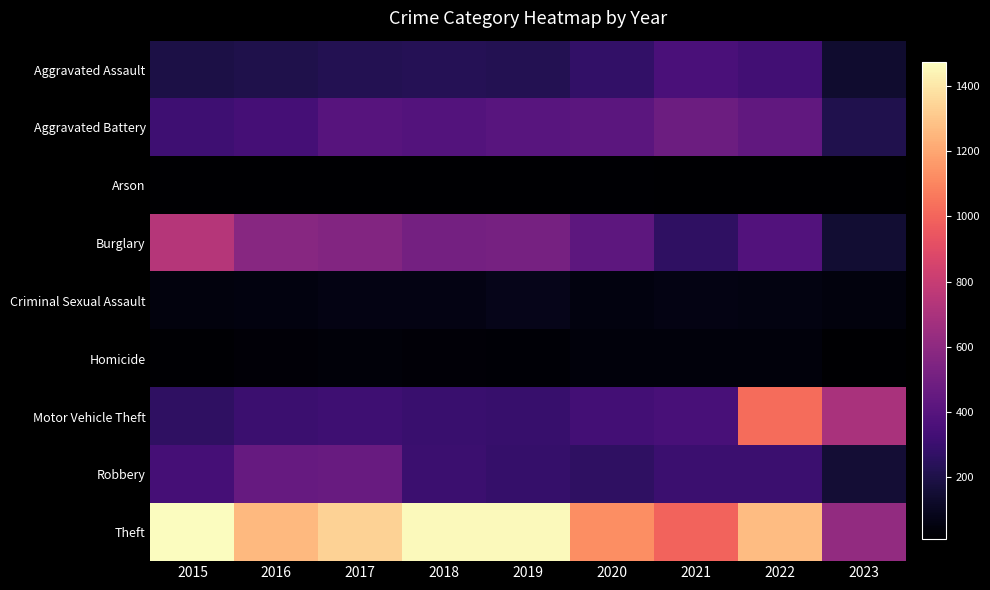

Reading left to right, transcribe all the data shown in this chart.

Aggravated Assault: 2015=194	2016=206	2017=224	2018=225	2019=223	2020=273	2021=352	2022=327	2023=138
Aggravated Battery: 2015=316	2016=336	2017=400	2018=389	2019=407	2020=416	2021=479	2022=439	2023=209
Arson: 2015=9	2016=7	2017=10	2018=7	2019=12	2020=17	2021=12	2022=11	2023=7
Burglary: 2015=738	2016=576	2017=562	2018=506	2019=517	2020=425	2021=261	2022=381	2023=147
Criminal Sexual Assault: 2015=46	2016=50	2017=61	2018=60	2019=77	2020=48	2021=61	2022=54	2023=42
Homicide: 2015=15	2016=26	2017=33	2018=25	2019=22	2020=41	2021=38	2022=36	2023=11
Motor Vehicle Theft: 2015=263	2016=304	2017=312	2018=298	2019=290	2020=333	2021=348	2022=1026	2023=696
Robbery: 2015=337	2016=454	2017=460	2018=301	2019=287	2020=263	2021=300	2022=303	2023=154
Theft: 2015=1474	2016=1259	2017=1339	2018=1461	2019=1459	2020=1125	2021=998	2022=1271	2023=619